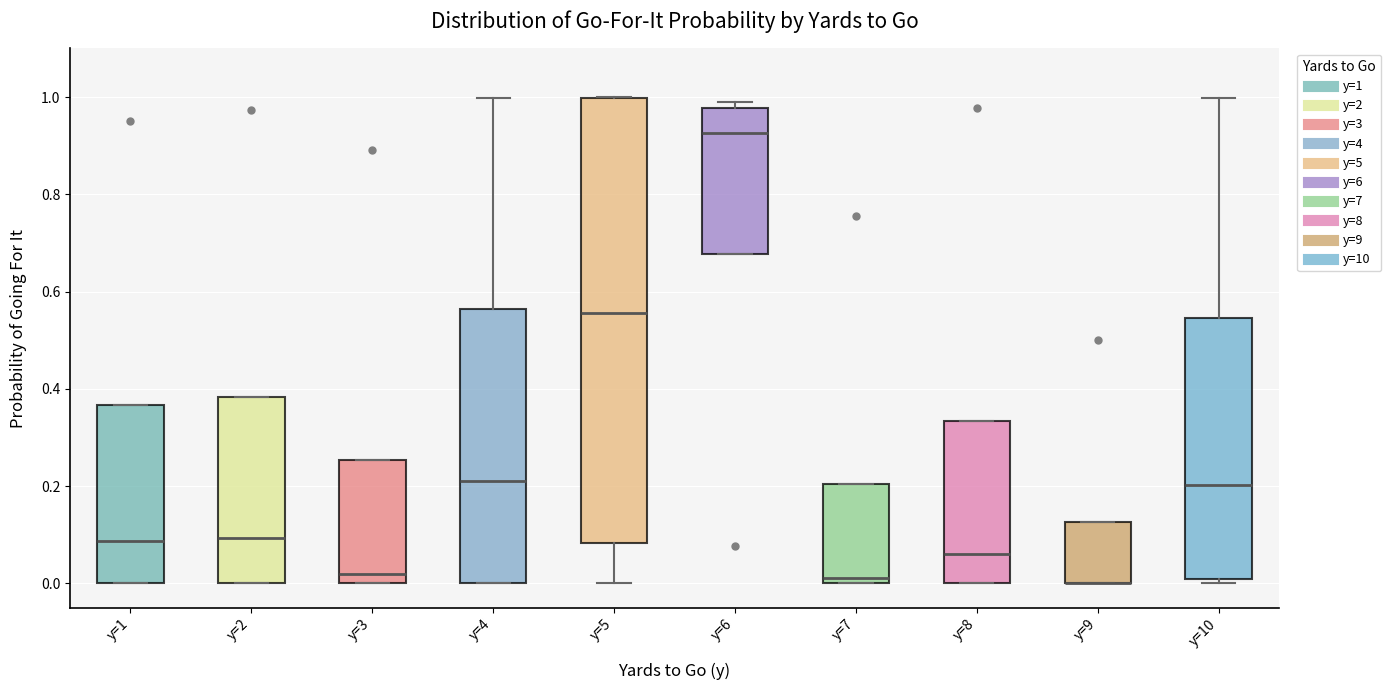

Comparing the boxes themselves (not the whiskers), which one is the tallest?

y=5